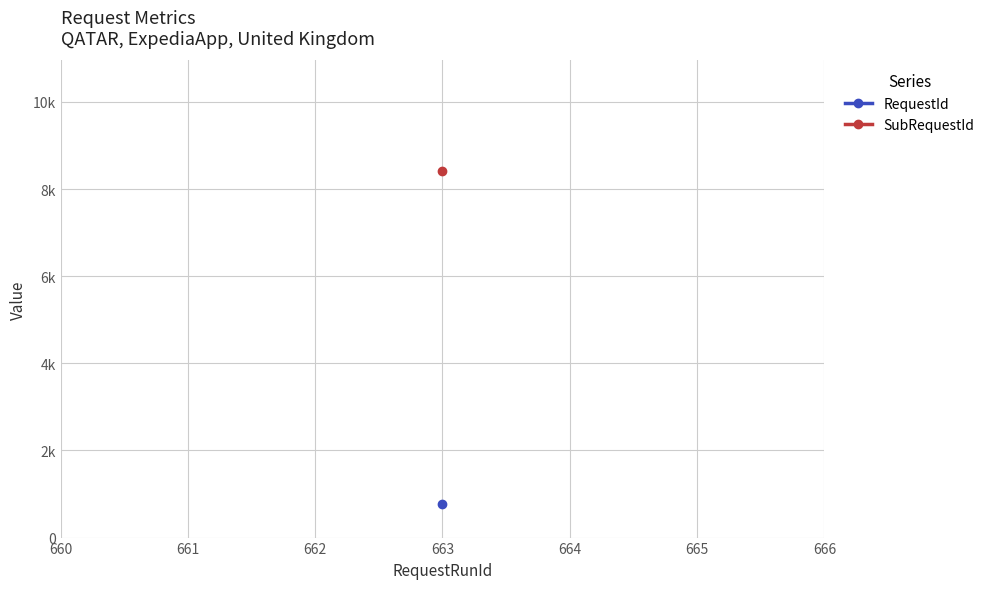

Which series has the largest range (max minus min)?

RequestId